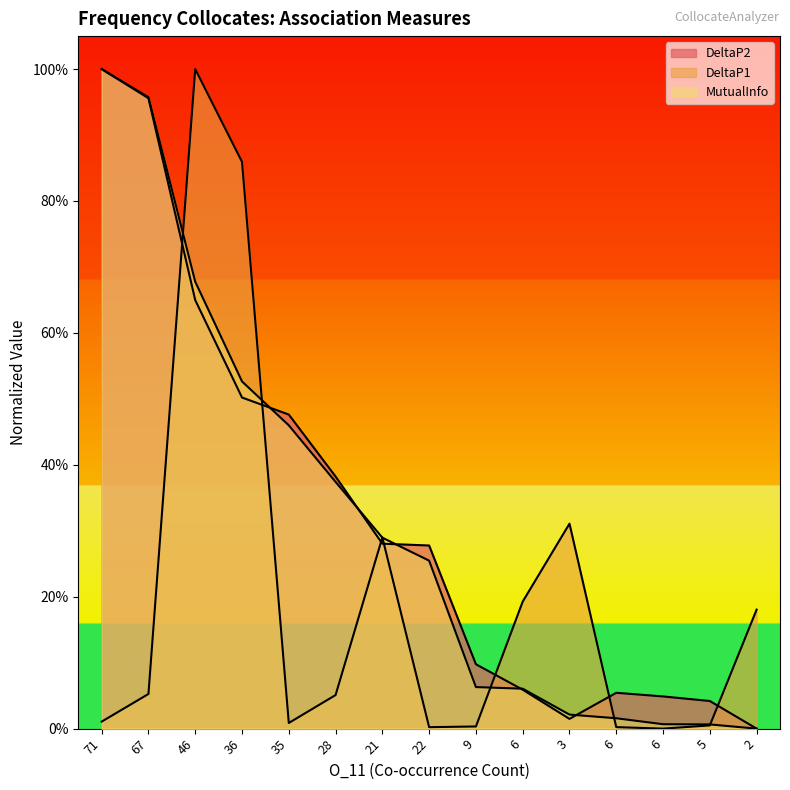

Reading left to right, extract all data points from this chart.

DeltaP2: 71=1.0	67=1.0	46=0.6	36=0.5	35=0.5	28=0.4	21=0.3	22=0.3	9=0.1	6=0.1	3=0.0	6=0.1	6=0.0	5=0.0	2=0.0
DeltaP1: 71=0.0	67=0.1	46=1.0	36=0.9	35=0.0	28=0.1	21=0.3	22=0.0	9=0.0	6=0.2	3=0.3	6=0.0	6=0.0	5=0.0	2=0.2
MutualInfo: 71=1.0	67=1.0	46=0.7	36=0.5	35=0.5	28=0.4	21=0.3	22=0.3	9=0.1	6=0.1	3=0.0	6=0.0	6=0.0	5=0.0	2=0.0